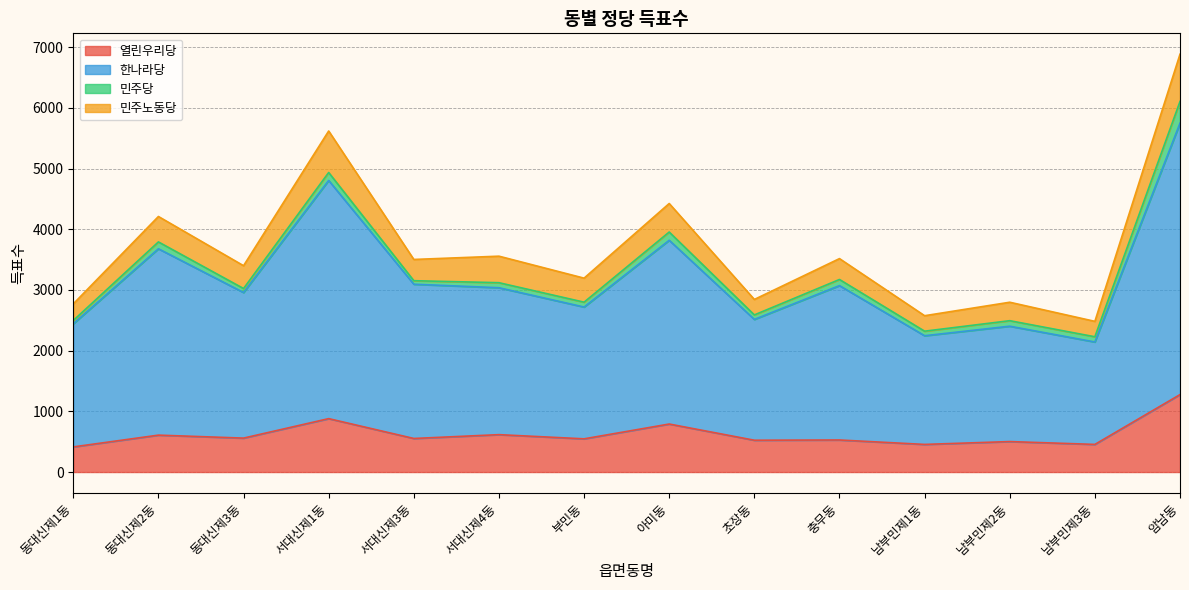

Rank the categories by 한나라당 value from lowest to highest.

남부민제3동, 남부민제1동, 남부민제2동, 동대신제1동, 초장동, 부민동, 동대신제3동, 서대신제4동, 충무동, 서대신제3동, 동대신제2동, 아미동, 서대신제1동, 암남동